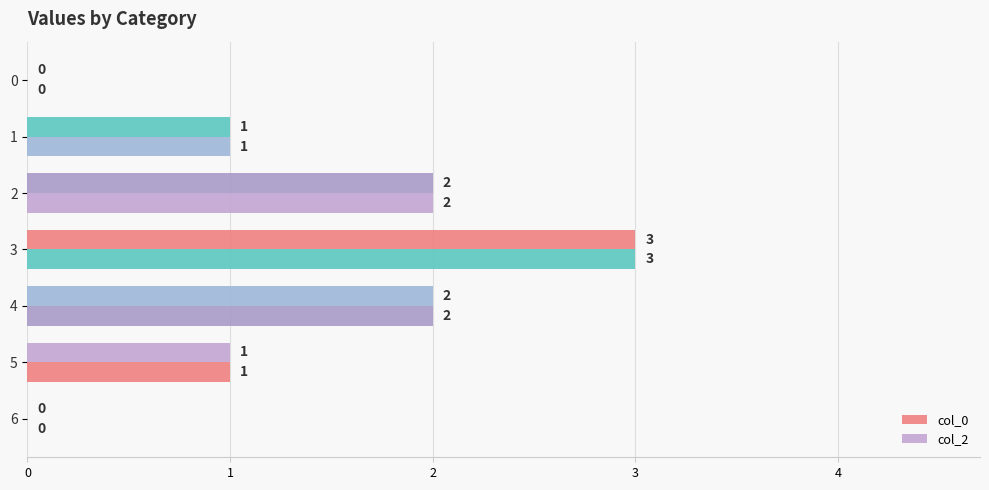

Which series has the largest total across all categories?

col_0